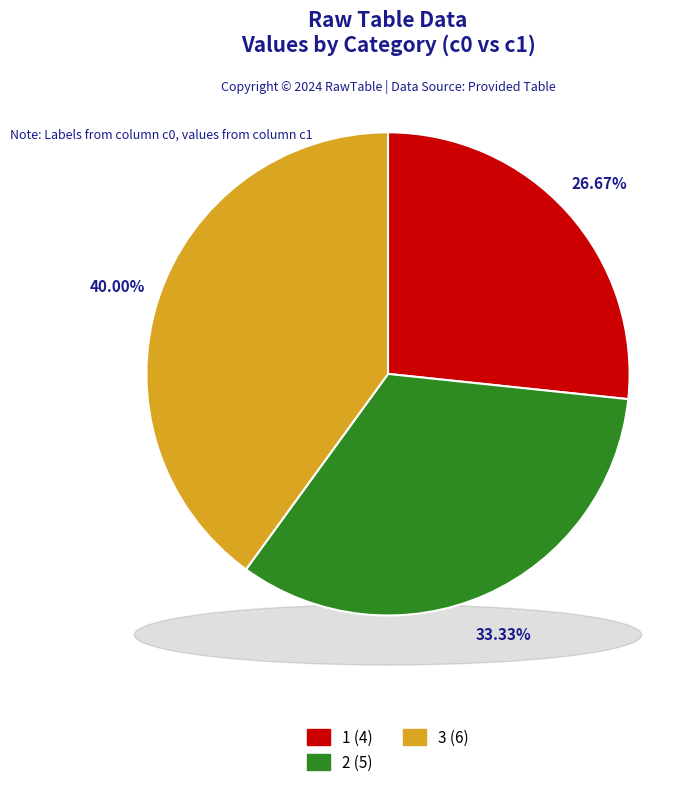

To the nearest percent, what is the difference between the 3 and 1 slice percentages?

13%